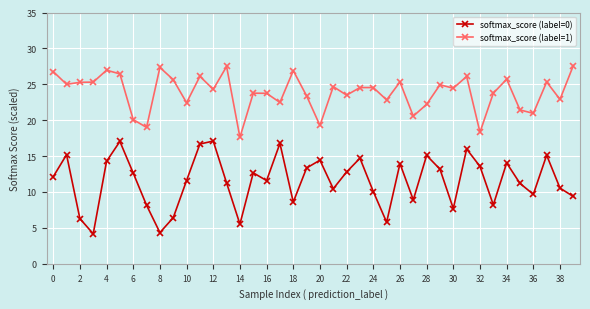

What is the difference between the maximum and minimum values in the softmax_score (label=0) series?

12.9